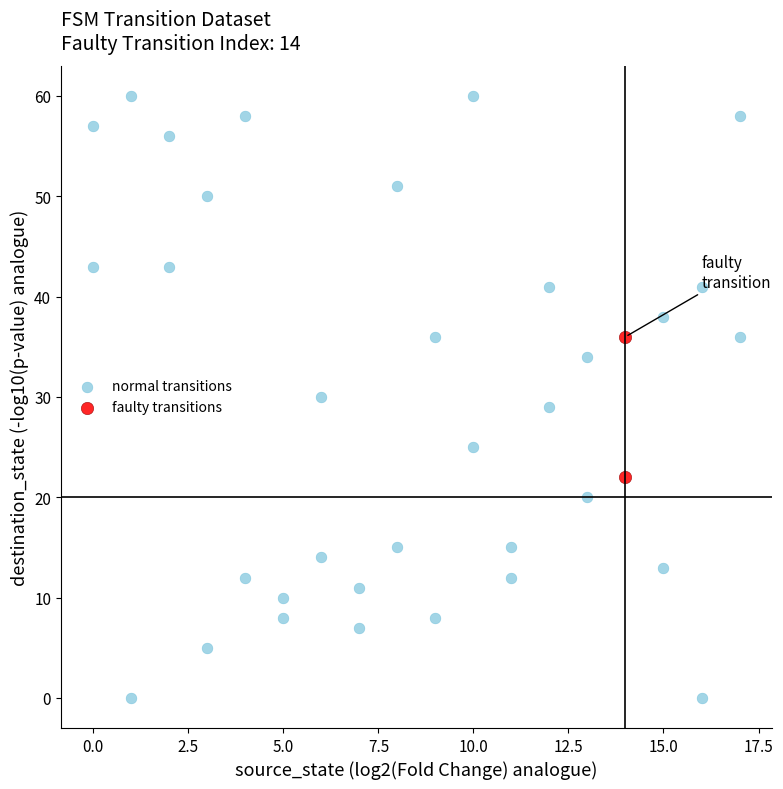

Which series has the widest spread of Y values?

normal transitions